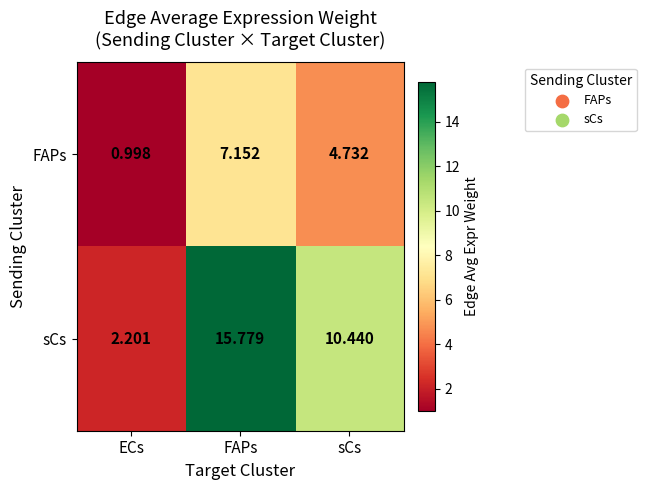

At how many categories does at least one series exceed 6?

2